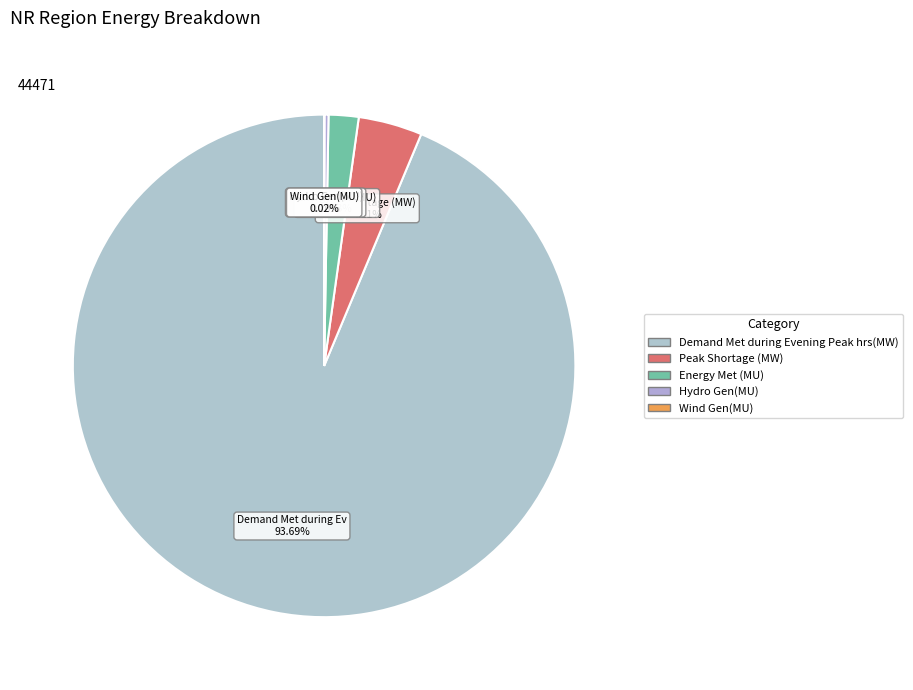

Which has a higher value, Demand Met during Evening Peak hrs(MW) or Energy Met (MU)?

Demand Met during Evening Peak hrs(MW)